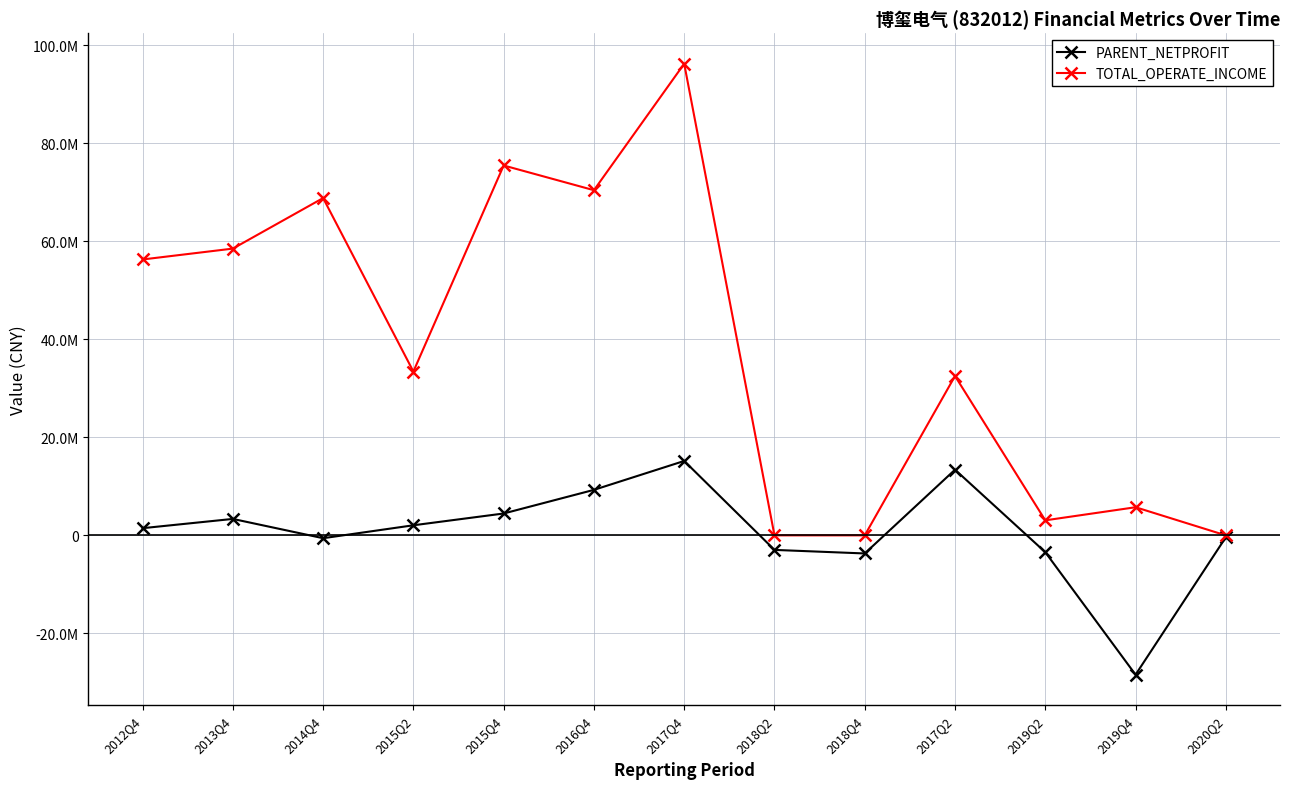

What is the label of the 2nd point from the right?

2019Q4